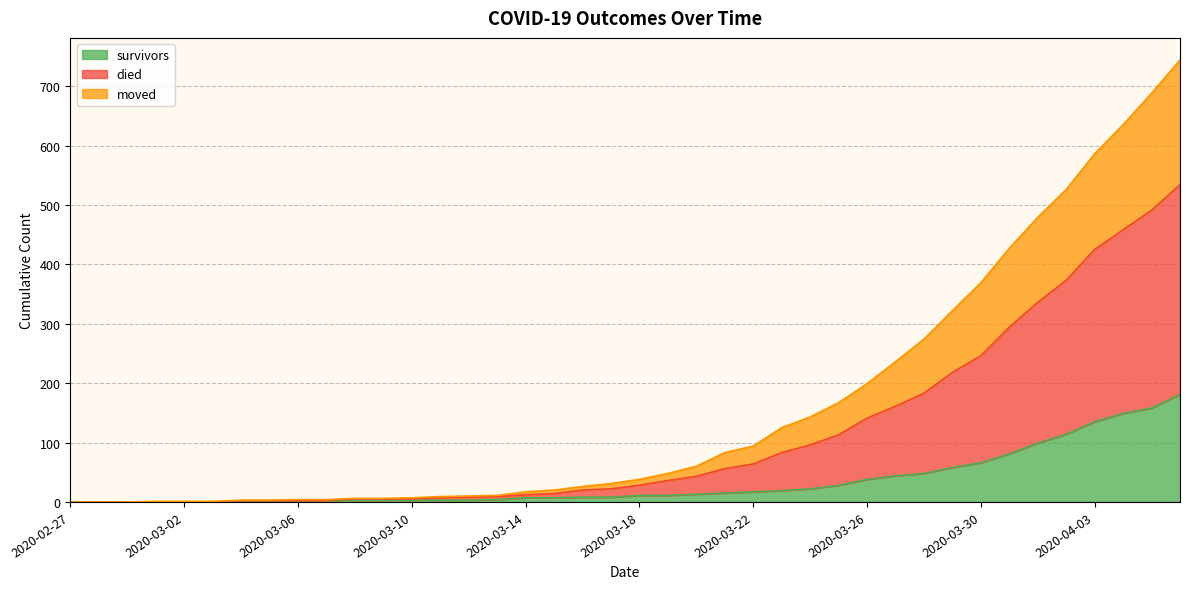

At how many categories does at least one series exceed 349?

8